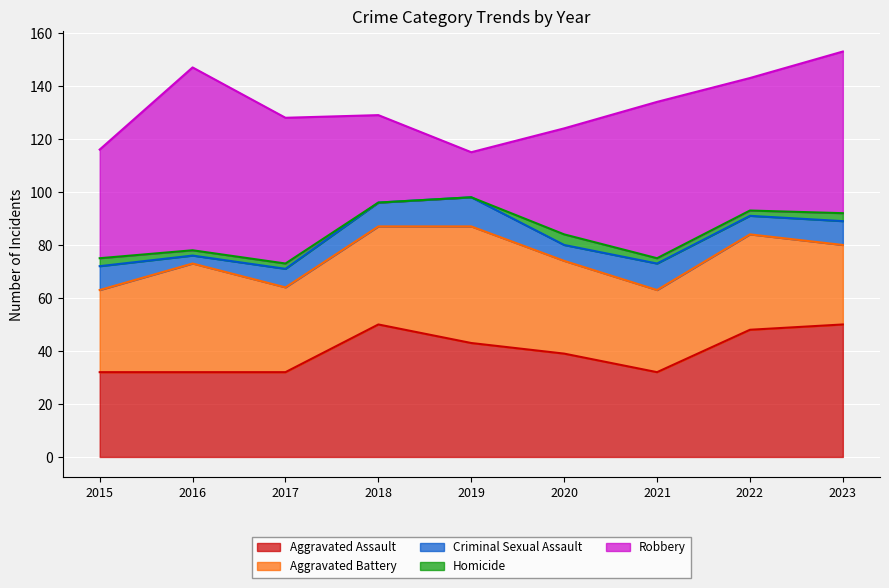

Between 2018 and 2021, which is larger?

2018